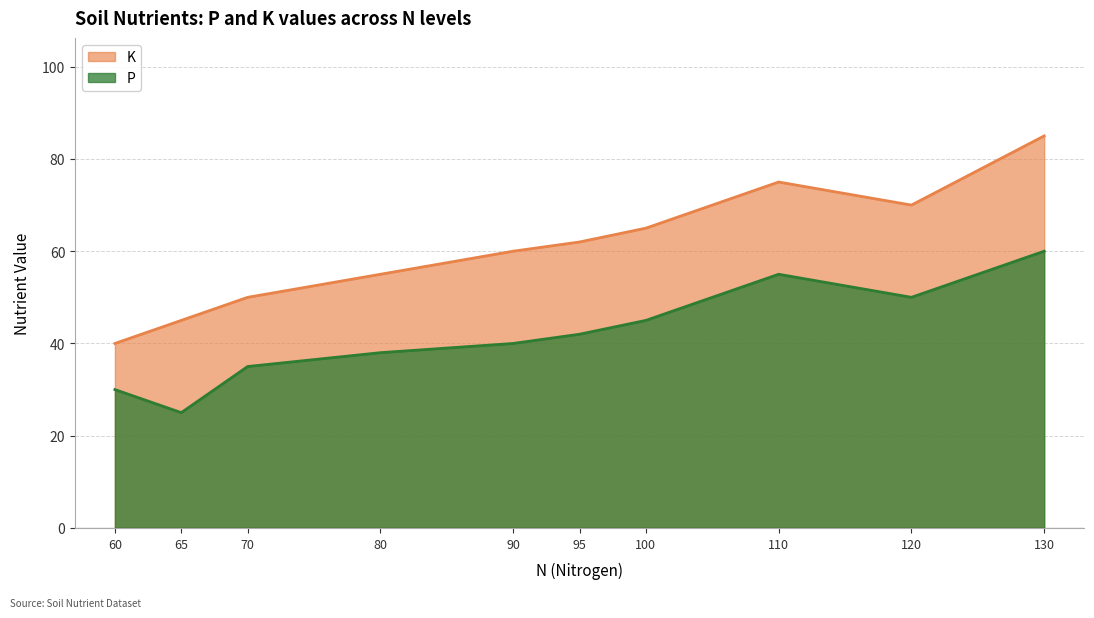

What is the minimum value shown in the chart?

25